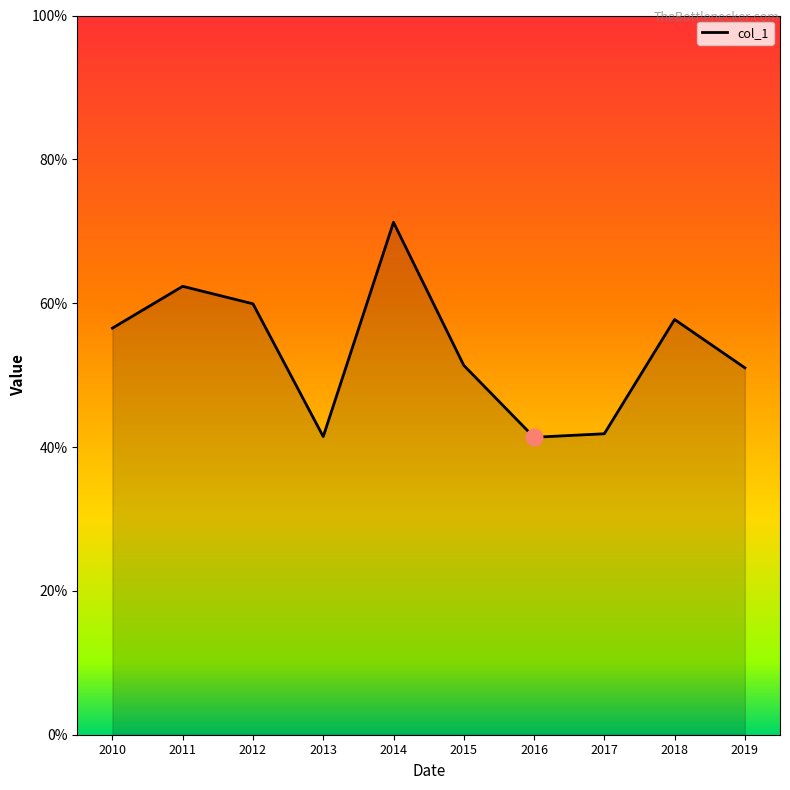

List the labels in order of value, largest first.

2014, 2011, 2012, 2018, 2010, 2015, 2019, 2017, 2013, 2016